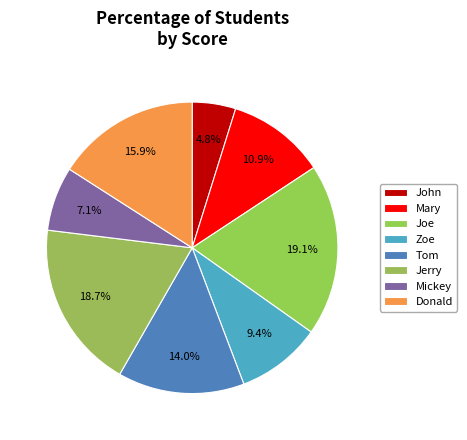

To the nearest percent, what is the average slice percentage?

12%